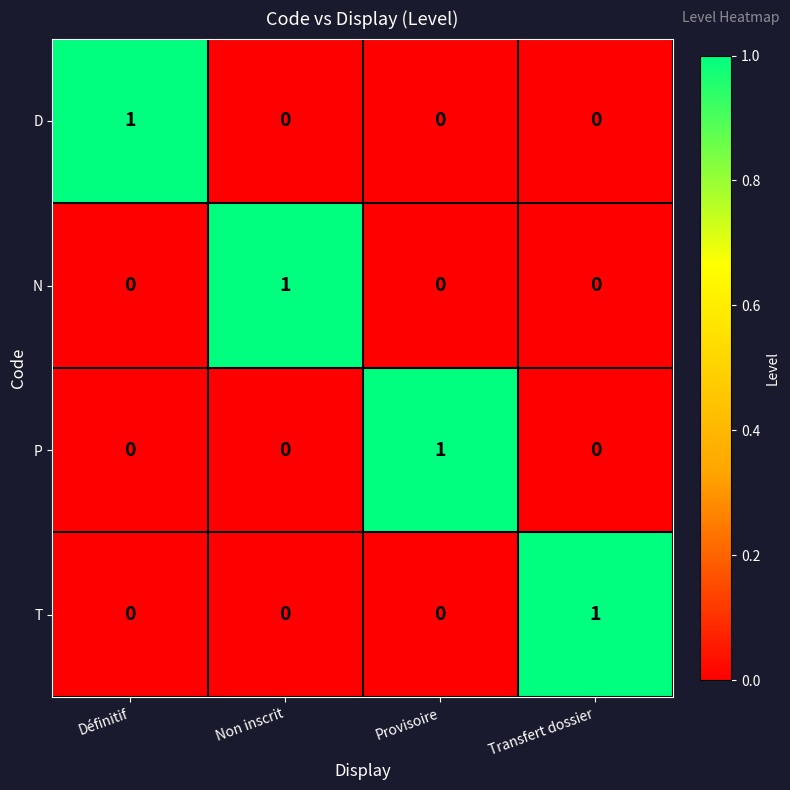

How many values in the P series exceed 0?

1